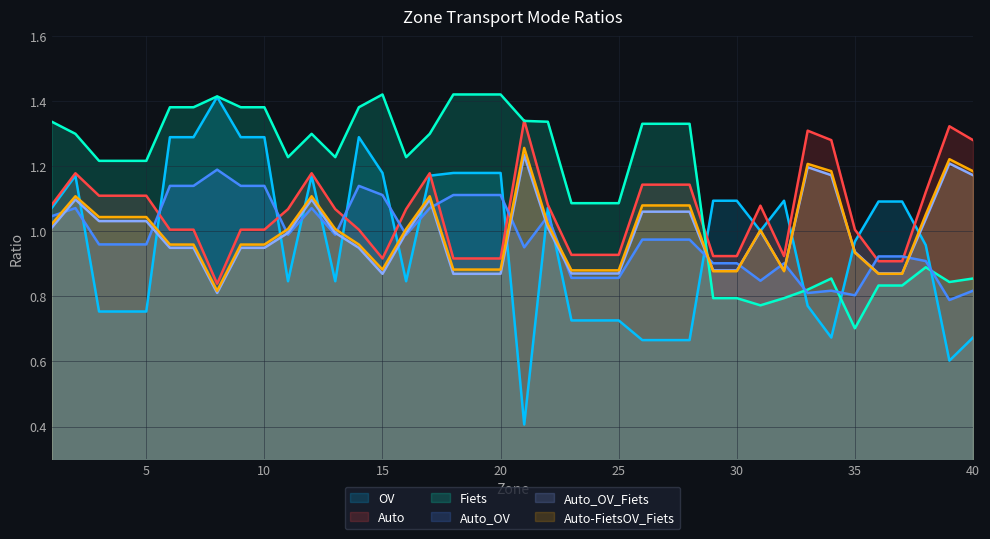

What is the average value of the Auto_OV_Fiets series?

1.0